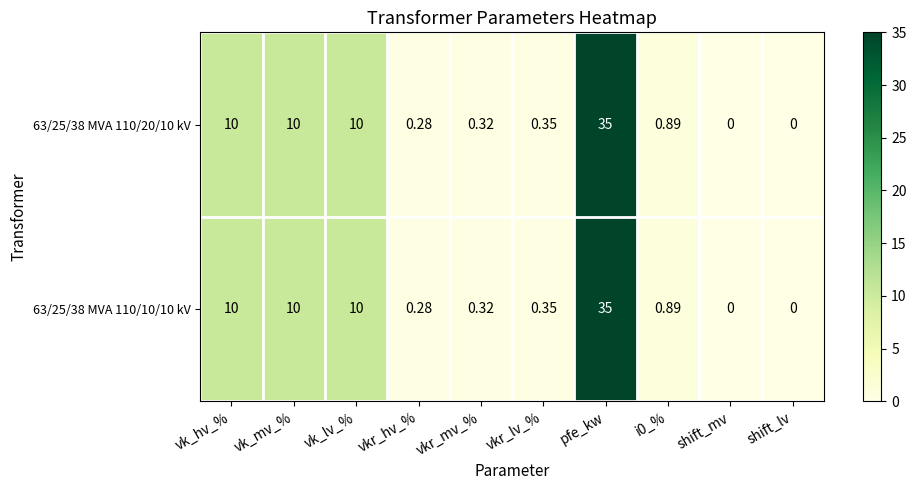

At which category is the sum across all series the highest?

pfe_kw